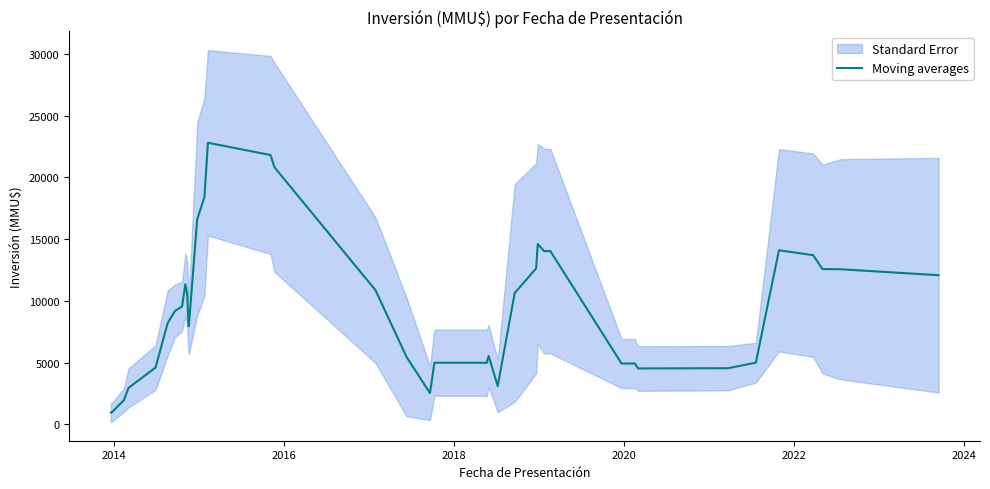

What is the difference between the second highest and minimum values?

20847.2